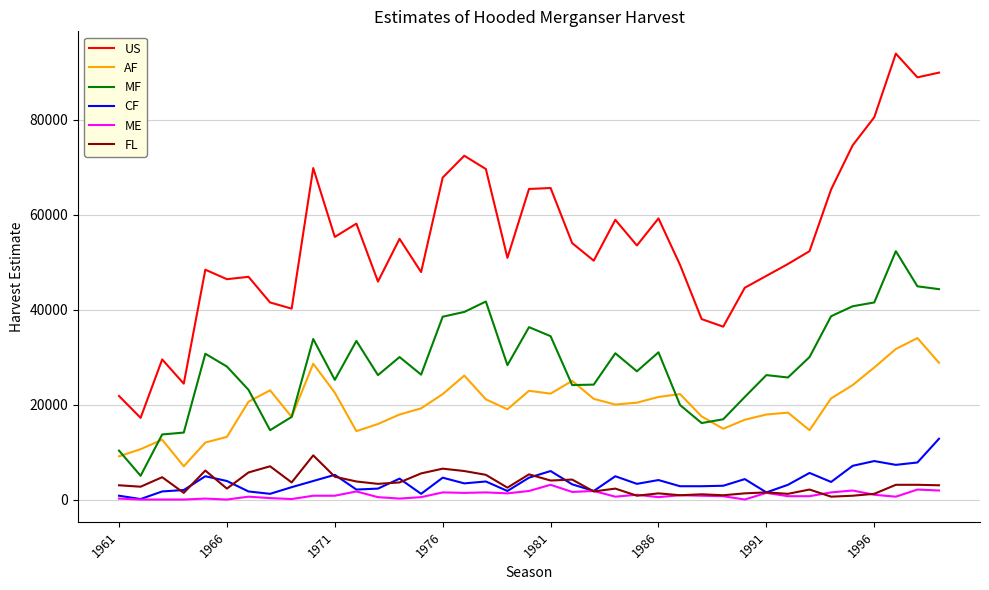

What is the maximum value for FL?

9300